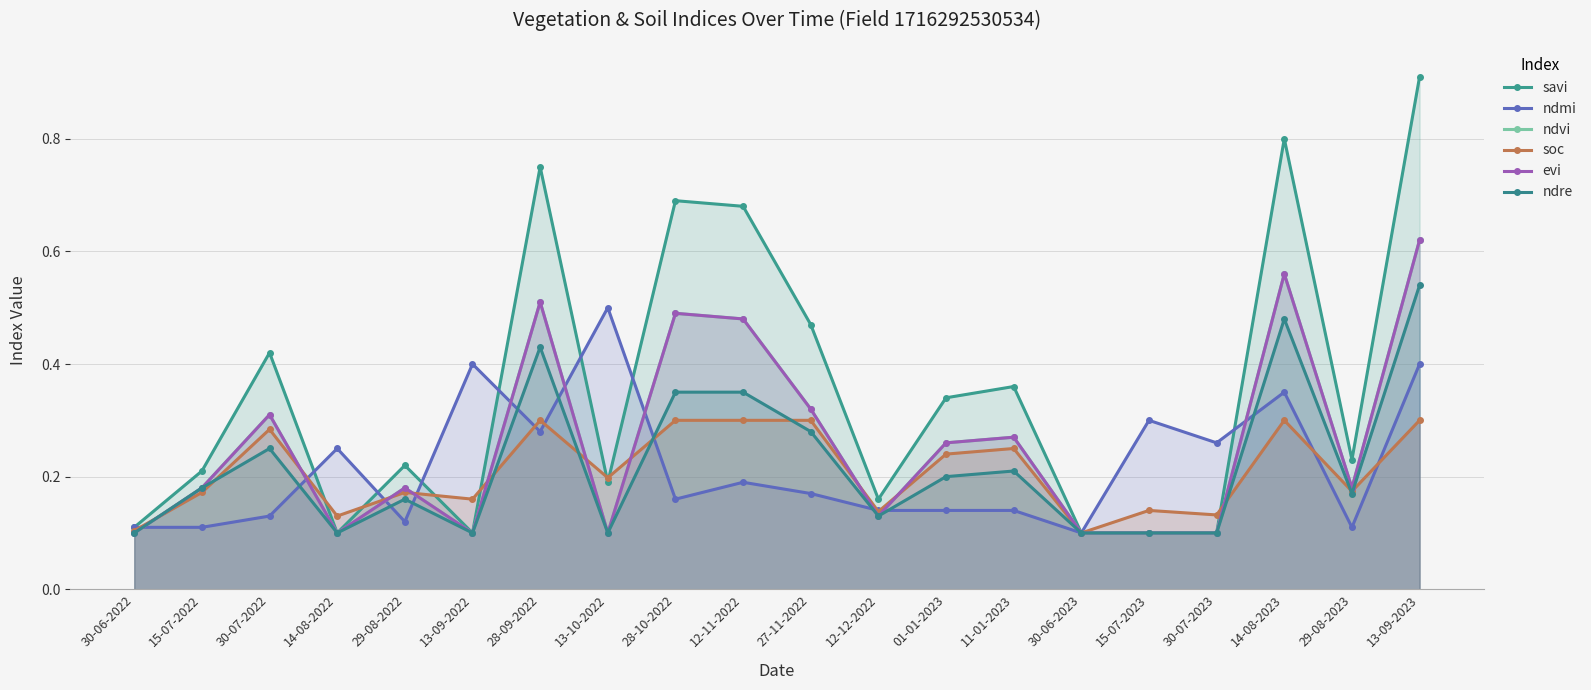

Which series changed the most between 14-08-2022 and 11-01-2023?

savi